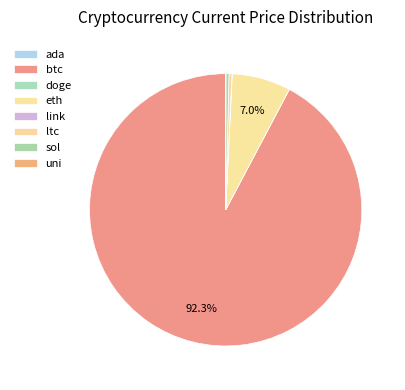

Combined, do link and ada account for over 50%?

No